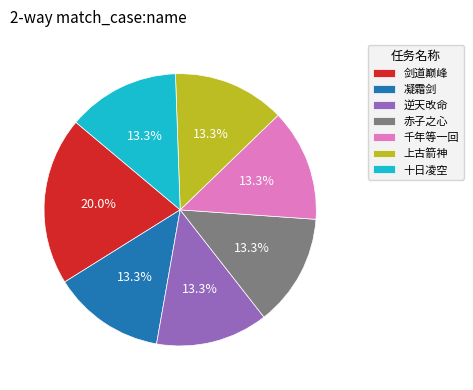

Is there a majority slice in this chart?

No